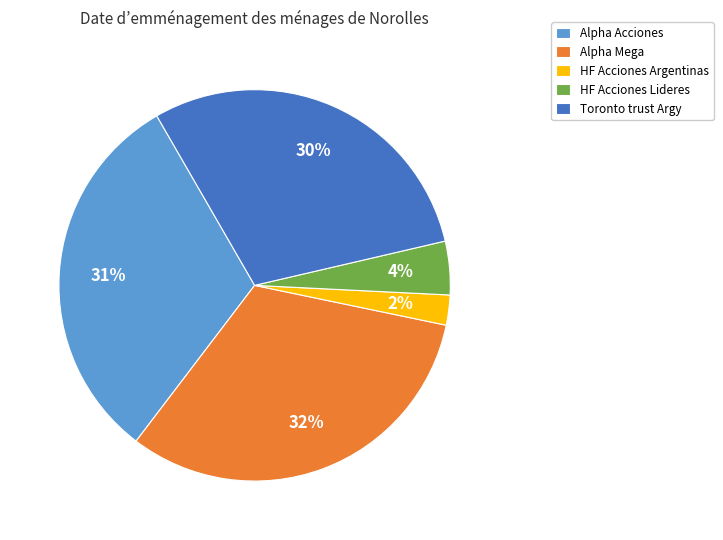

To the nearest percent, what is the difference between the largest and smallest slice percentages?

30%